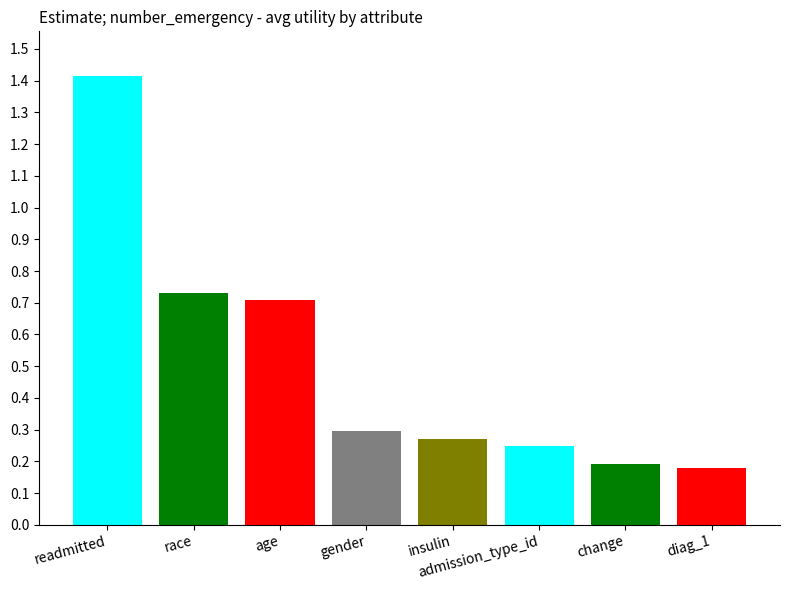

Reading left to right, transcribe all the data shown in this chart.

readmitted=1.4	race=0.7	age=0.7	gender=0.3	insulin=0.3	admission_type_id=0.2	change=0.2	diag_1=0.2